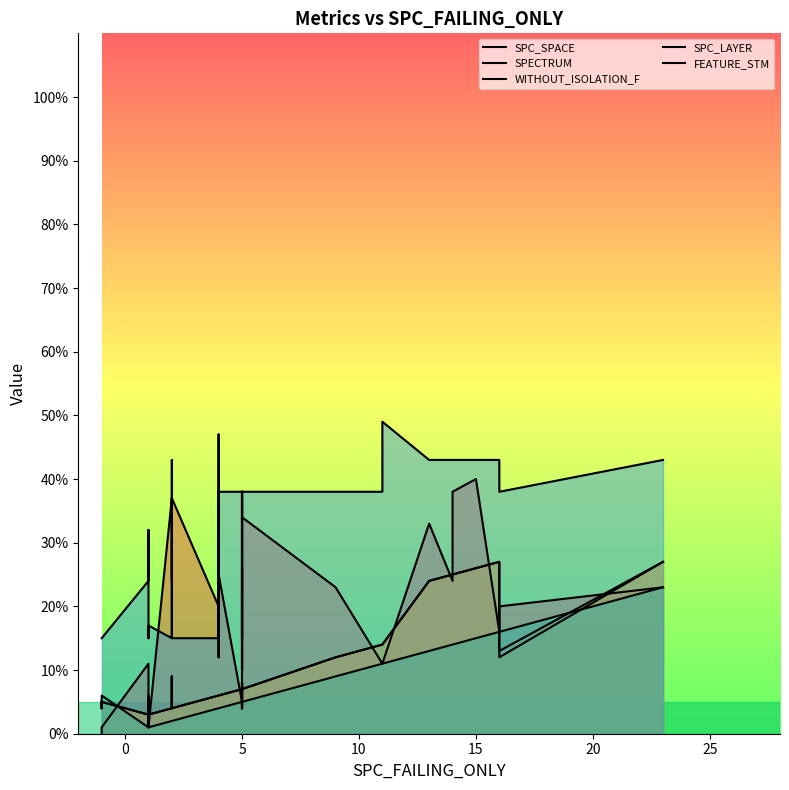

What is the difference between the maximum and minimum values in the WITHOUT_ISOLATION_F series?

24